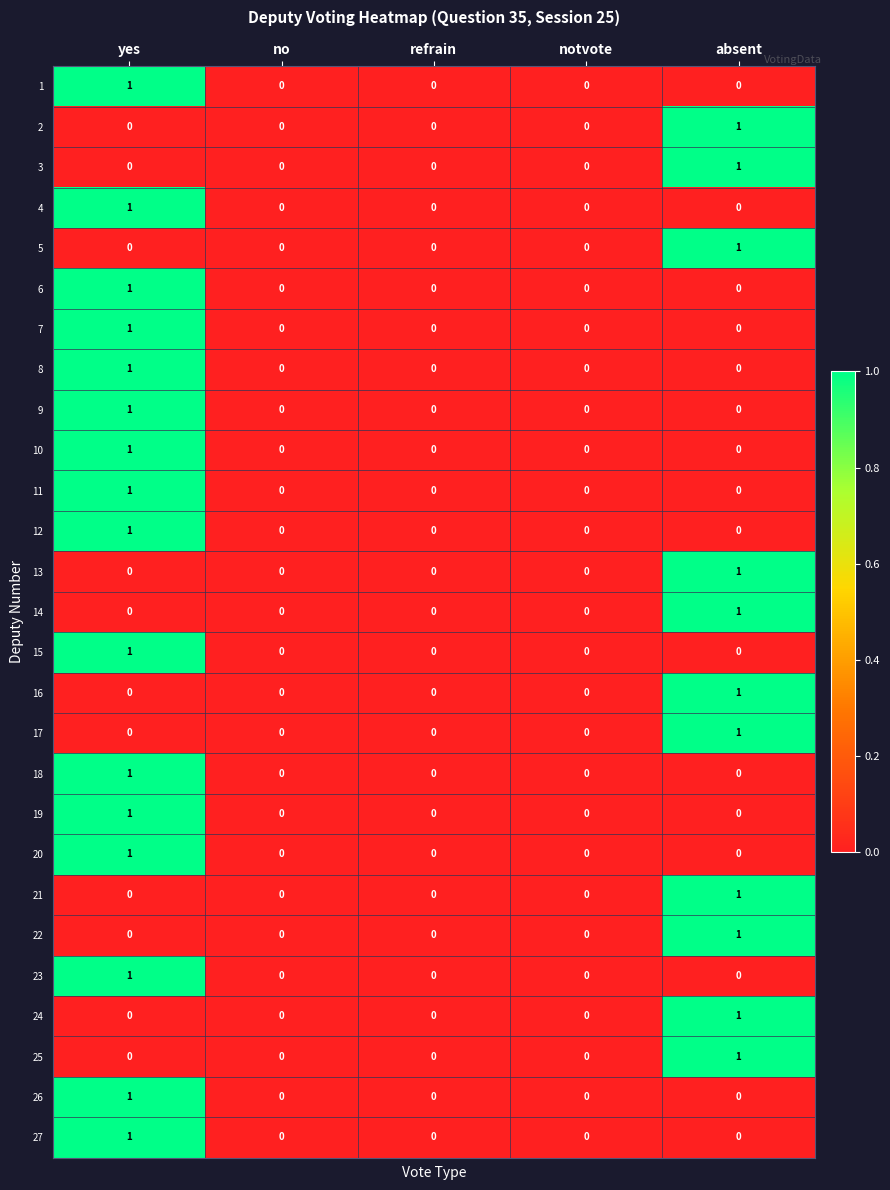

How many 23 values are between 0 and 1?

5